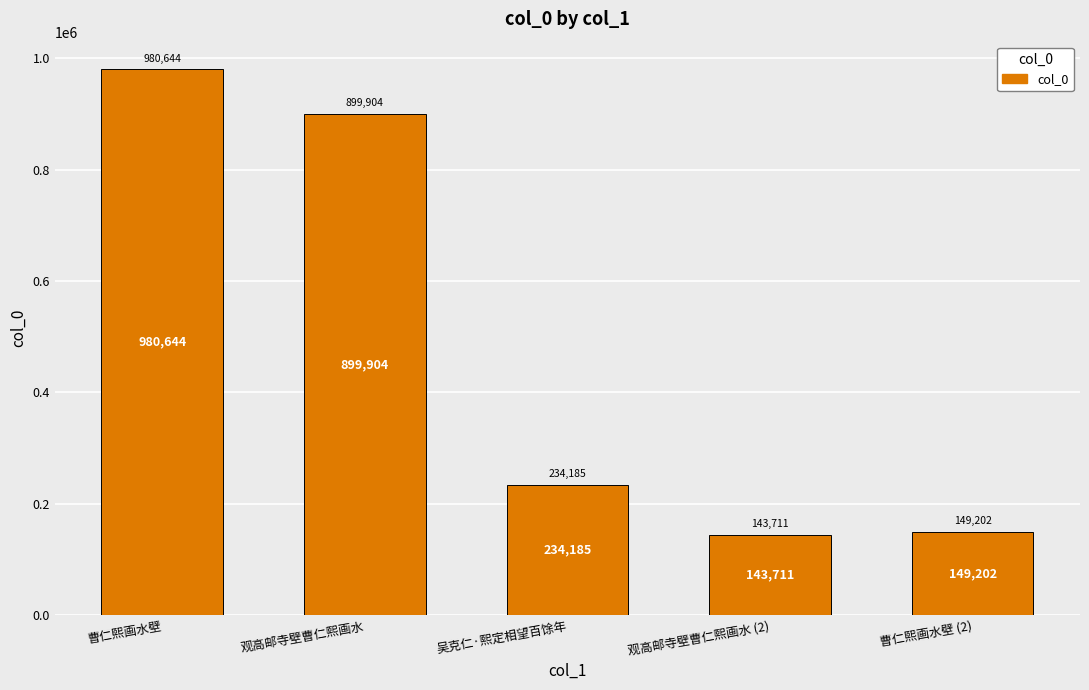

What is the difference between the second highest and second lowest values?

750702